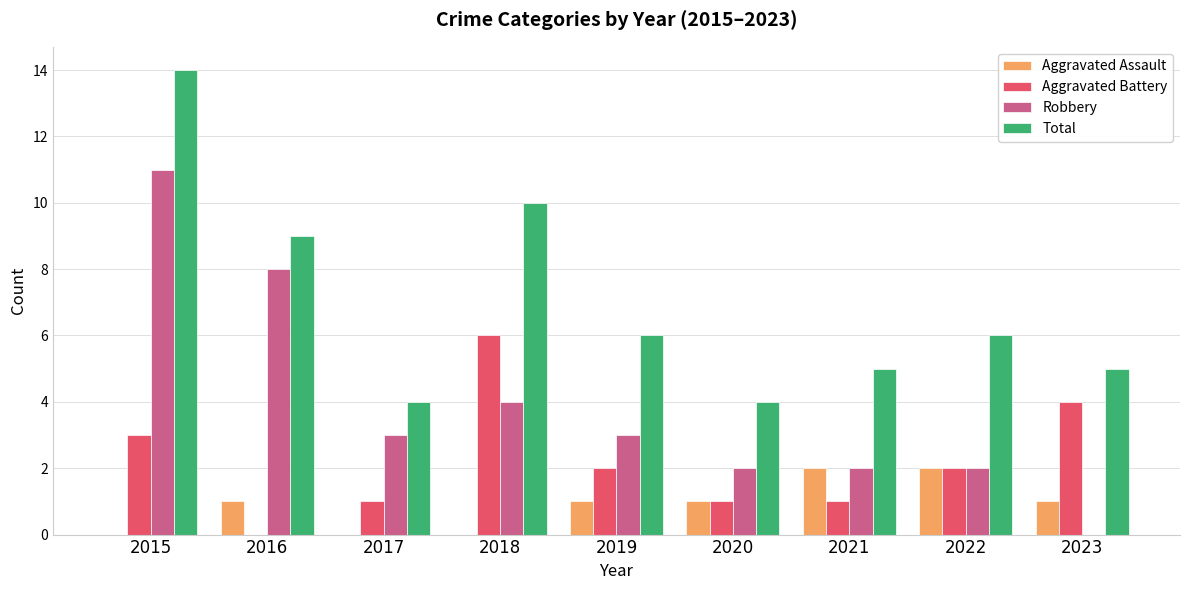

Reading right to left, transcribe all the data shown in this chart.

Aggravated Assault: 1	2	2	1	1	0	0	1	0
Aggravated Battery: 4	2	1	1	2	6	1	0	3
Robbery: 0	2	2	2	3	4	3	8	11
Total: 5	6	5	4	6	10	4	9	14